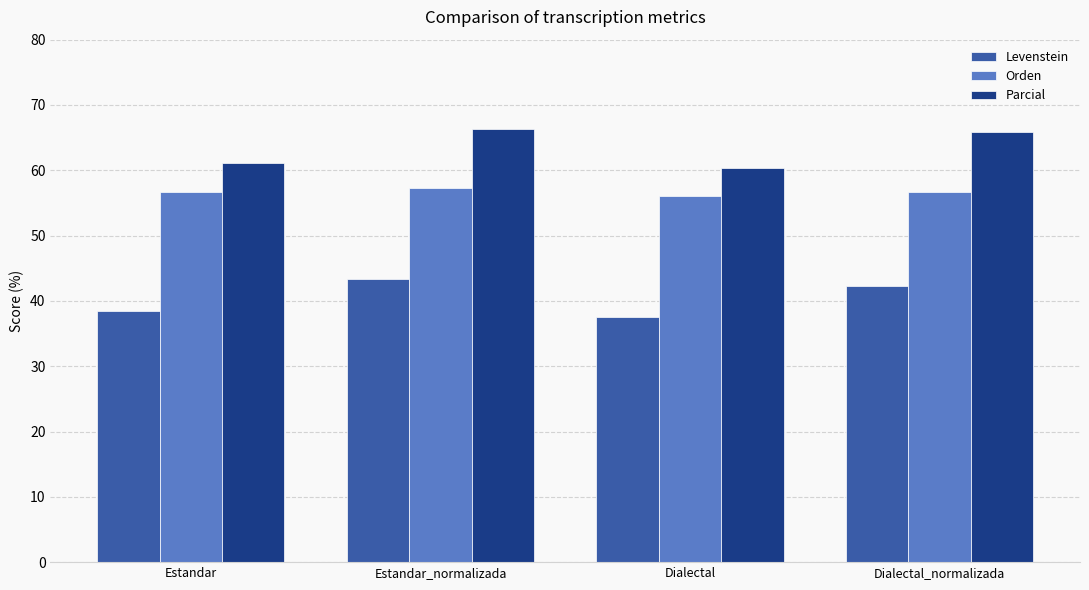

What are all the series names shown in the legend?

Levenstein, Orden, Parcial